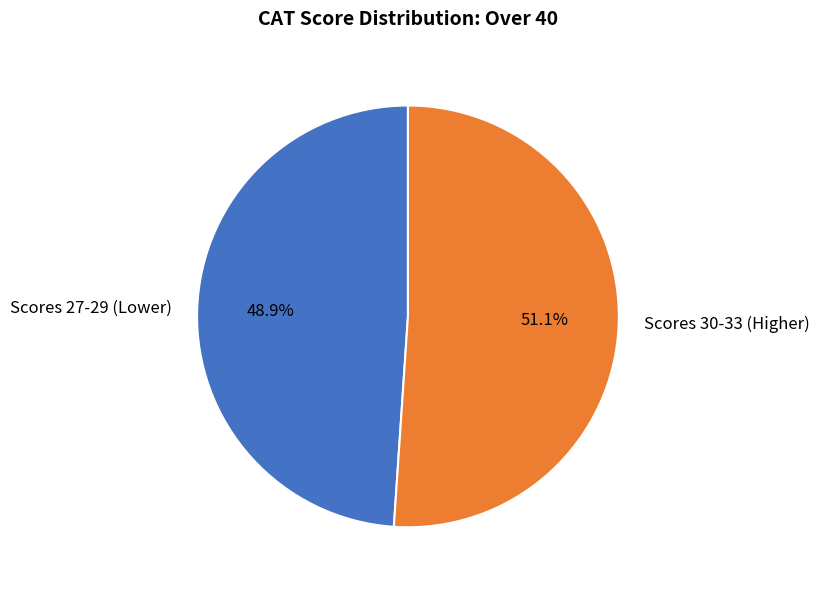

Rank the categories by value from lowest to highest.

Scores 27-29 (Lower), Scores 30-33 (Higher)